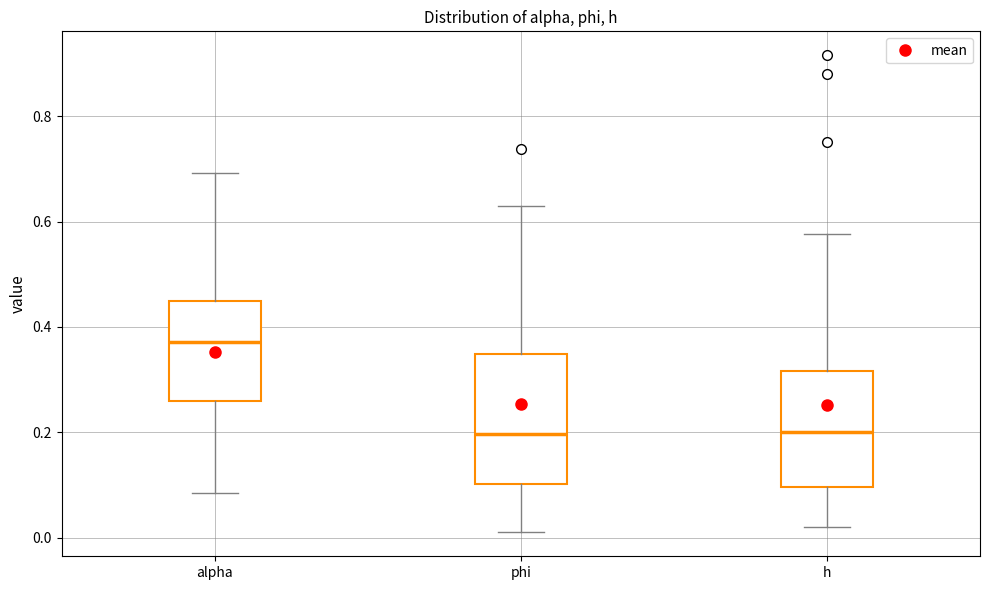

Where is the lower edge of the box for phi on the y-axis? The values are not printed on the chart, so give them approximately, as read against the axis.

0.10